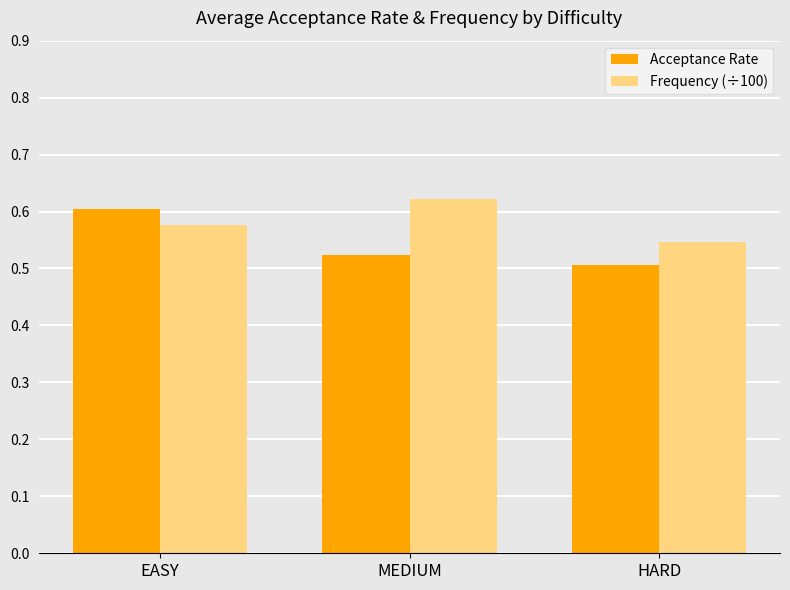

The Acceptance Rate series shows 0.2 at MEDIUM. True or false?

False